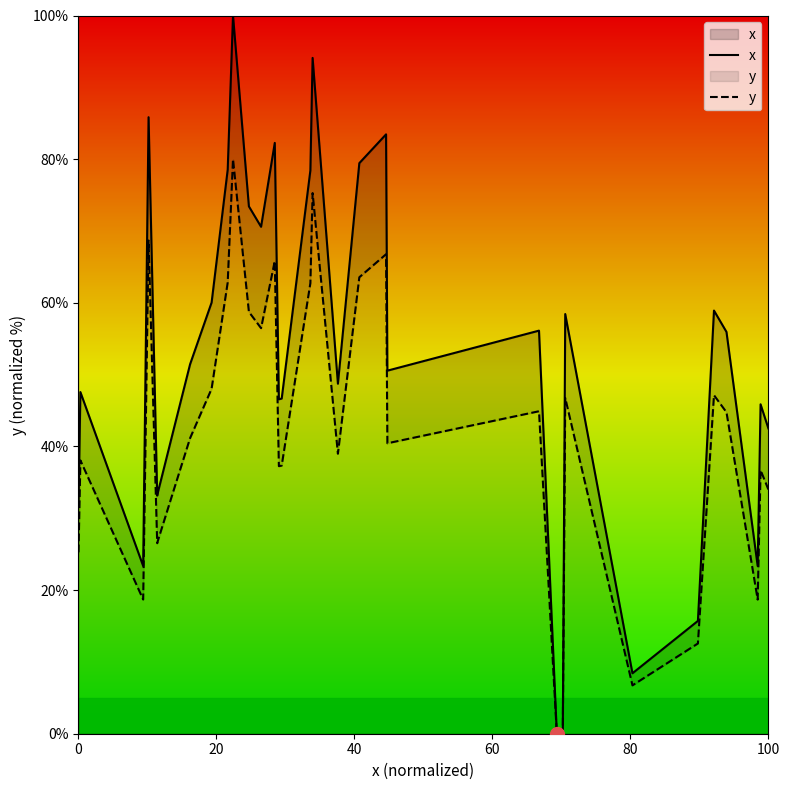

Reading left to right, what are all the values shown in this chart?

x: 31.6	47.6	23.4	85.8	33.2	33.4	42.7	51.4	60.0	78.5	100.0	73.4	70.6	82.3	46.6	46.7	78.4	94.1	48.7	79.4	83.5	50.5	52.0	52.7	53.4	53.6	54.8	55.5	56.1	0.0	0.7	58.4	8.4	15.5	15.7	58.9	55.9	23.3	45.9	42.5
y: 25.3	38.1	18.7	68.7	26.5	26.7	34.2	41.2	48.0	62.8	80.0	58.7	56.5	65.8	37.2	37.3	62.7	75.3	39.0	63.6	66.8	40.4	41.6	42.2	42.7	42.9	43.8	44.4	44.9	0.0	0.5	46.7	6.7	12.4	12.6	47.1	44.8	18.7	36.7	34.0